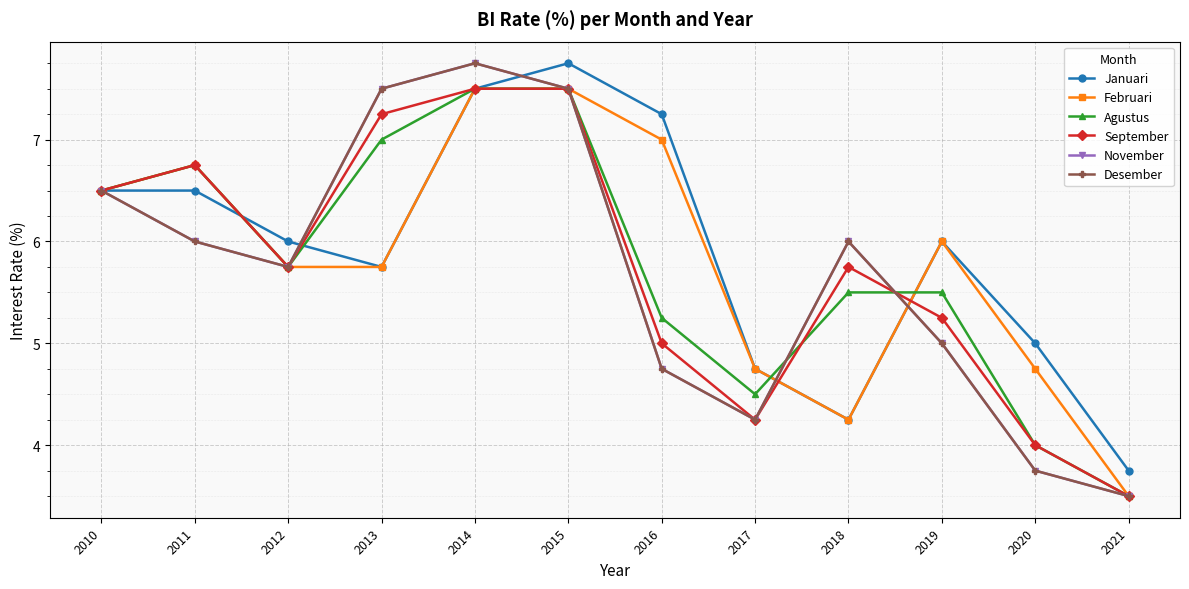

What is the spread (max minus min) of values at 2020?

1.2